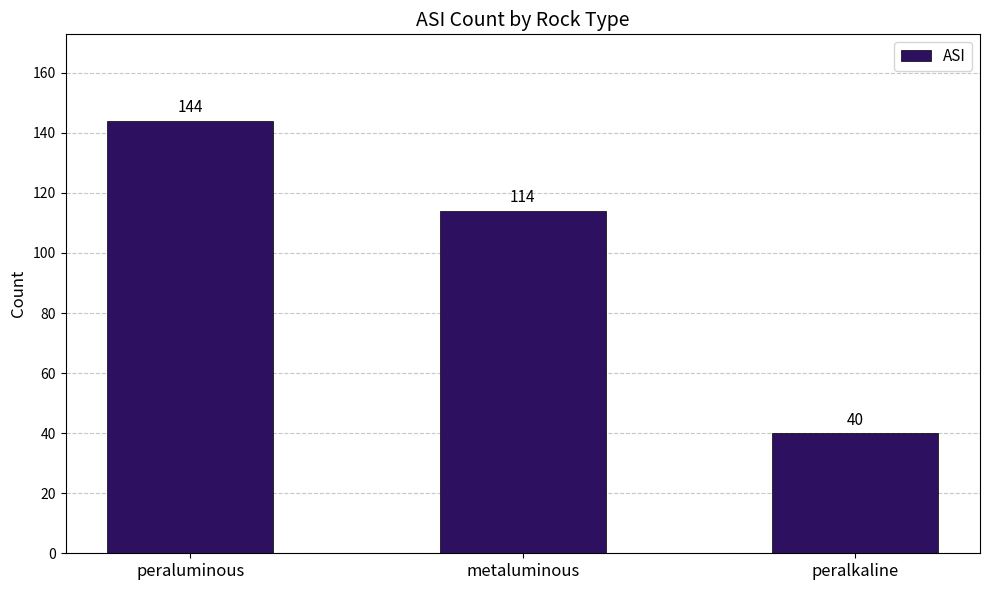

Read the value at metaluminous.

114